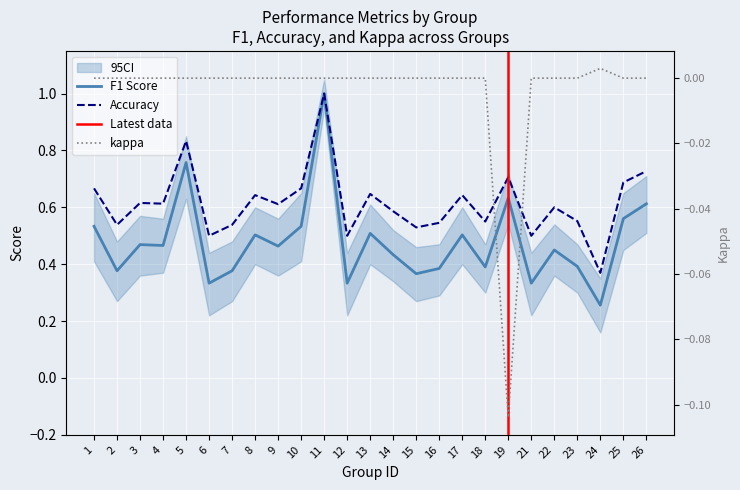

In accuracy, how many points are higher than both neighbors (excluding endpoints)?

8